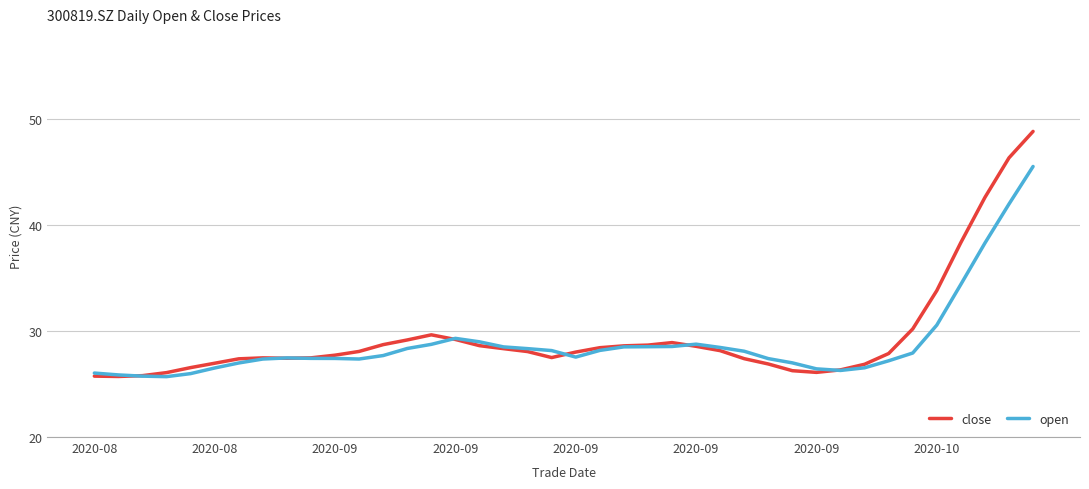

Which series has the largest range (max minus min)?

close